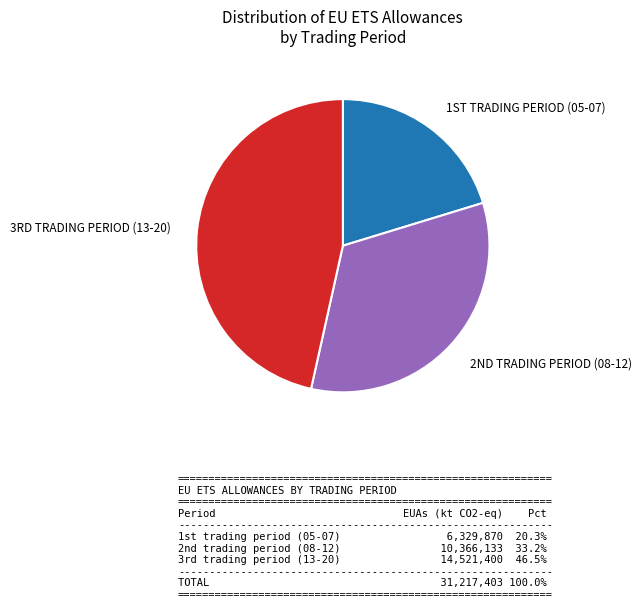

How many segments does this pie chart have?

3